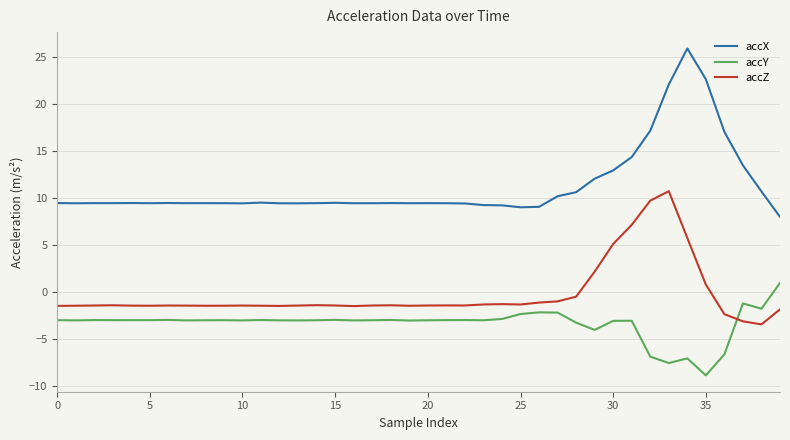

What is the minimum value shown in the chart?

-8.9